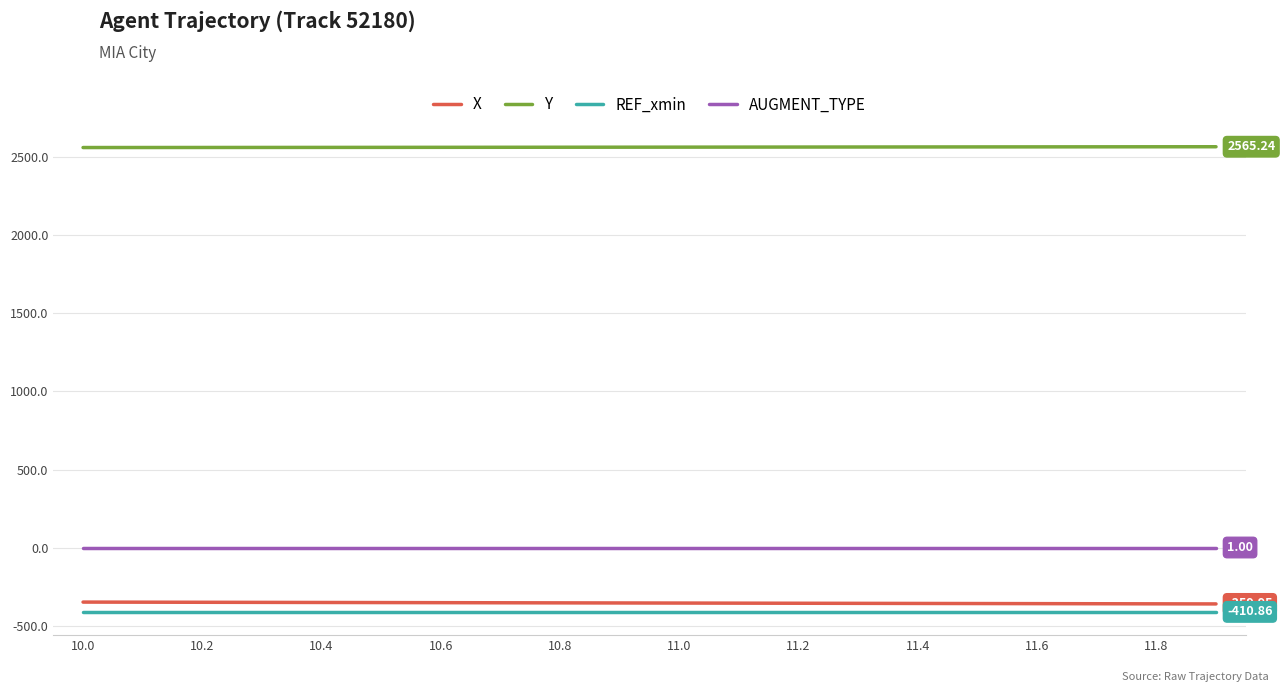

Which series has the largest total across all categories?

Y